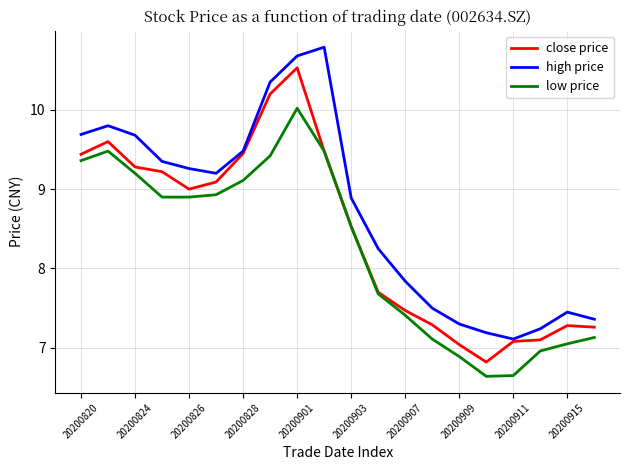

Does the chart display data point markers on the line(s)?

No